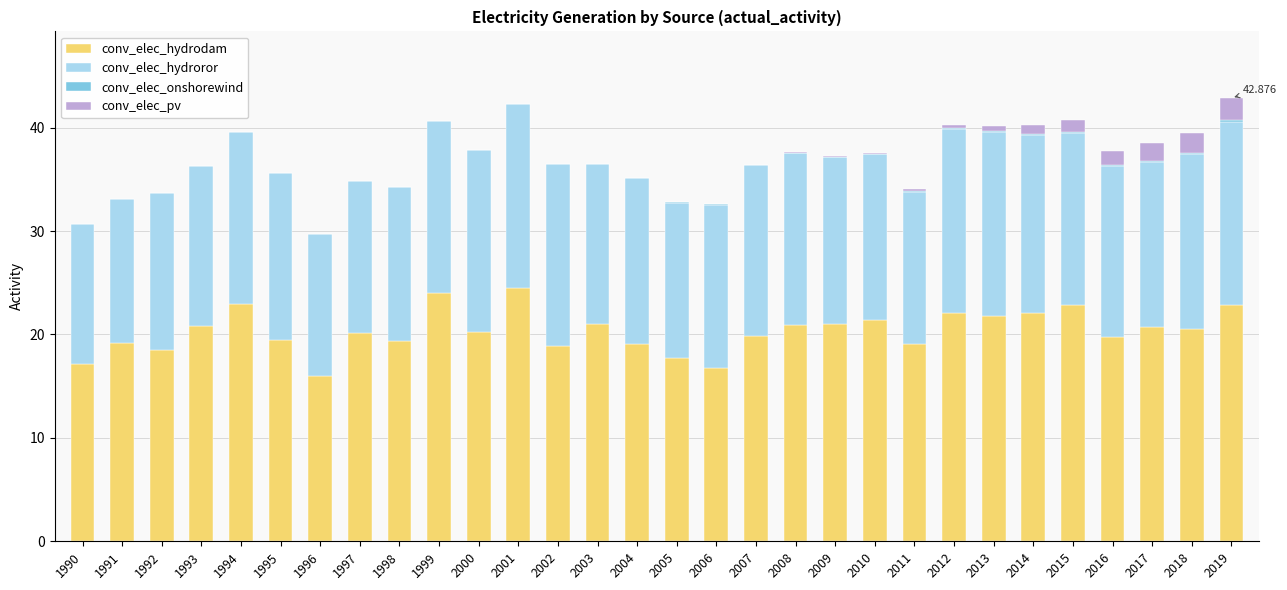

Read the conv_elec_hydroror value at 1992.

15.2